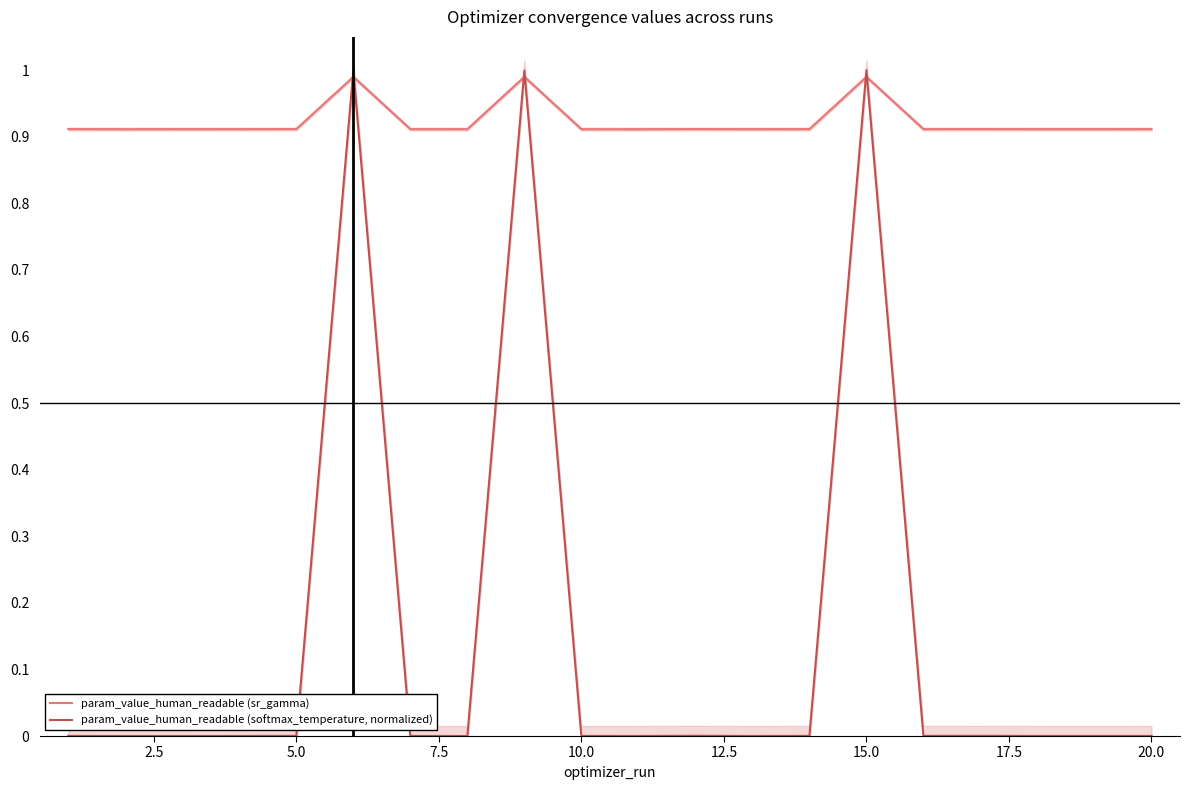

The value of param_value_human_readable (softmax_temperature, normalized) at 20.0 is 0.0. True or false?

True